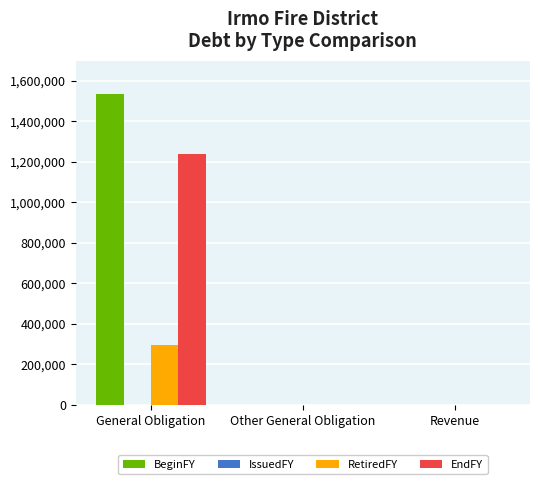

At which label does EndFY reach its peak?

General Obligation